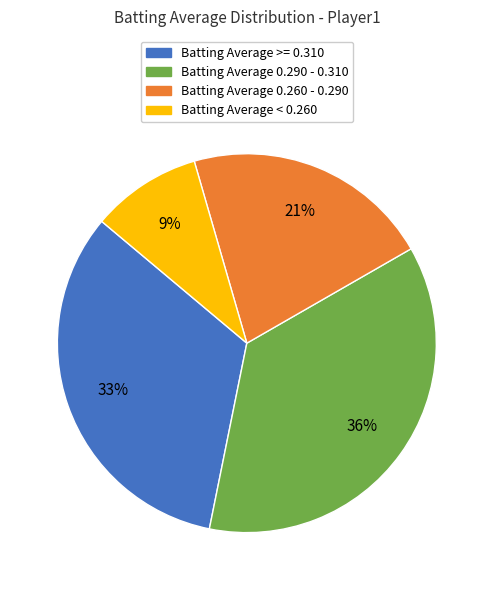

Is there any slice that represents more than half of the pie?

No